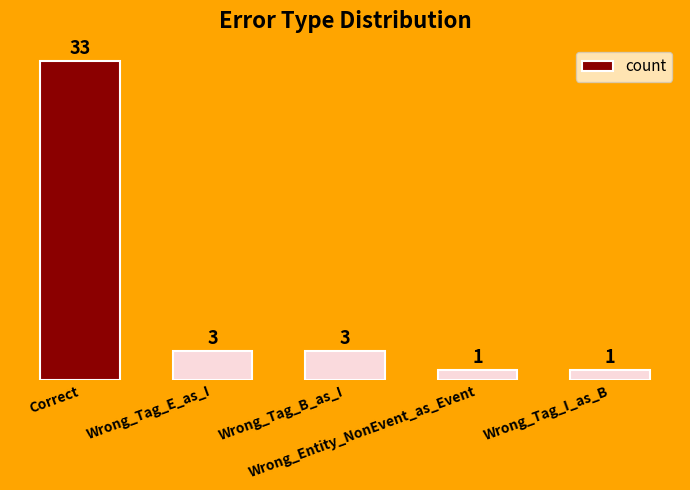

What is the average value?

8